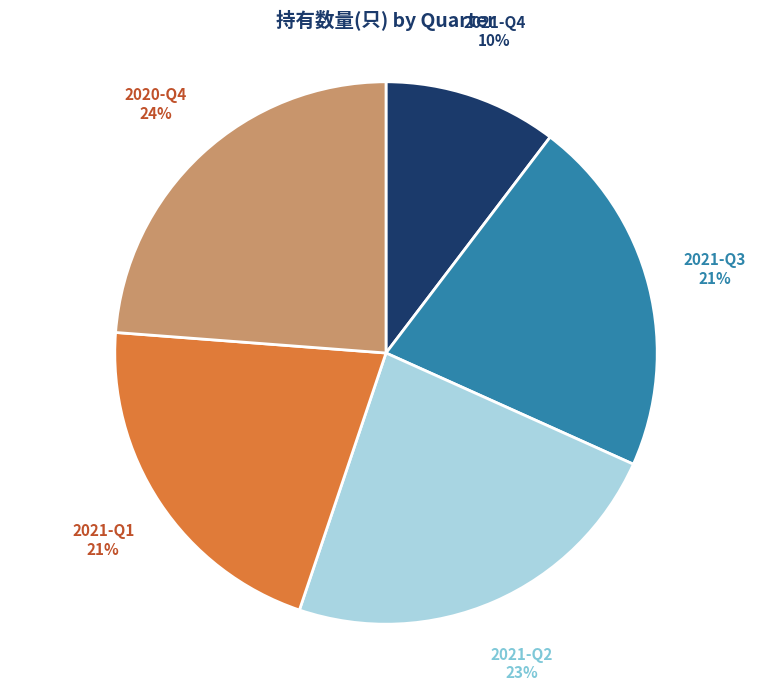

Count the number of slices in the pie.

5